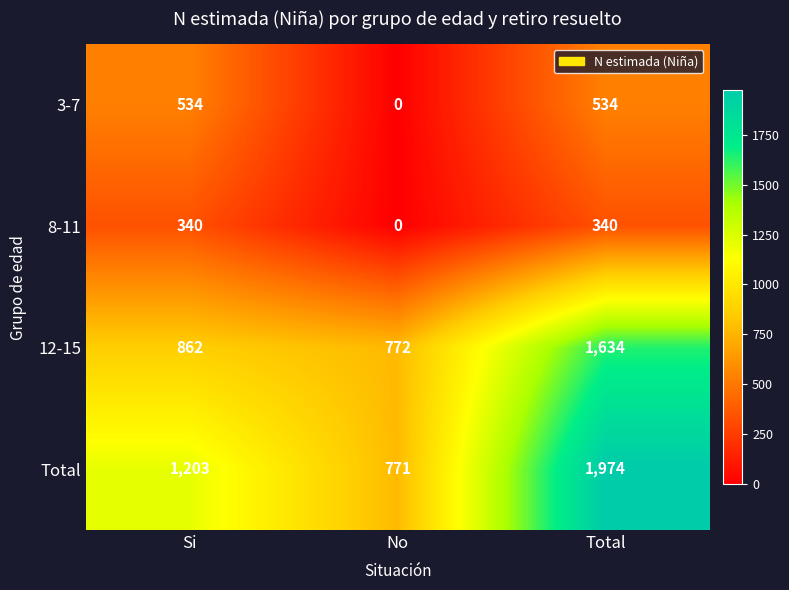

What is the average value of the Total series?

1316